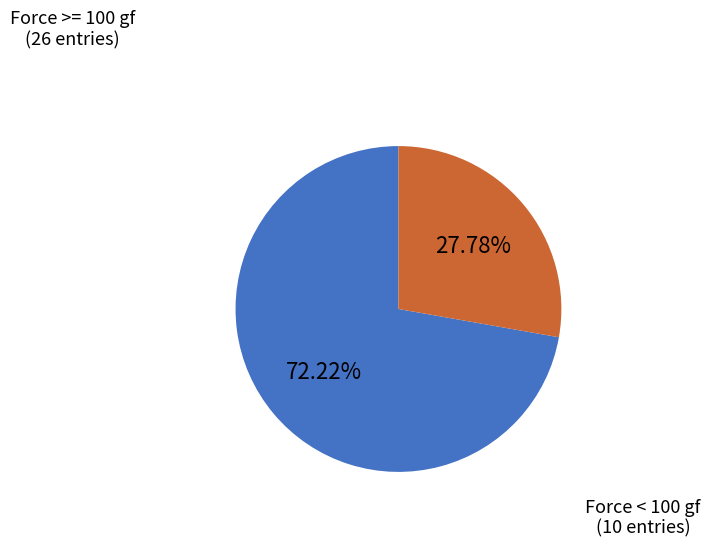

How many slices are in this pie chart?

2